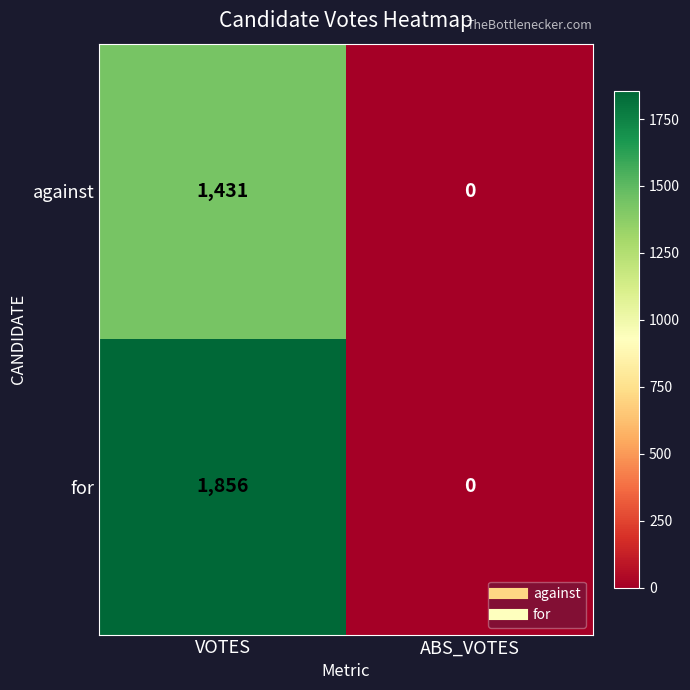

What is the difference between the maximum and minimum values in the for series?

1856